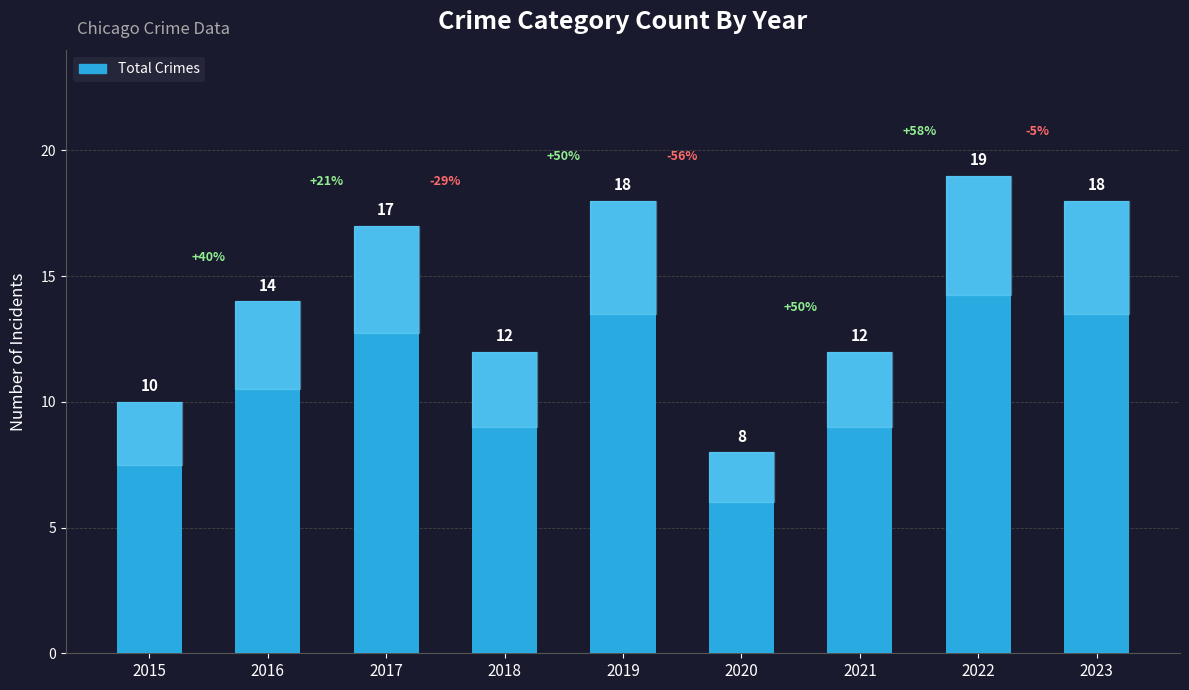

Reading left to right, transcribe all the data shown in this chart.

10	14	17	12	18	8	12	19	18